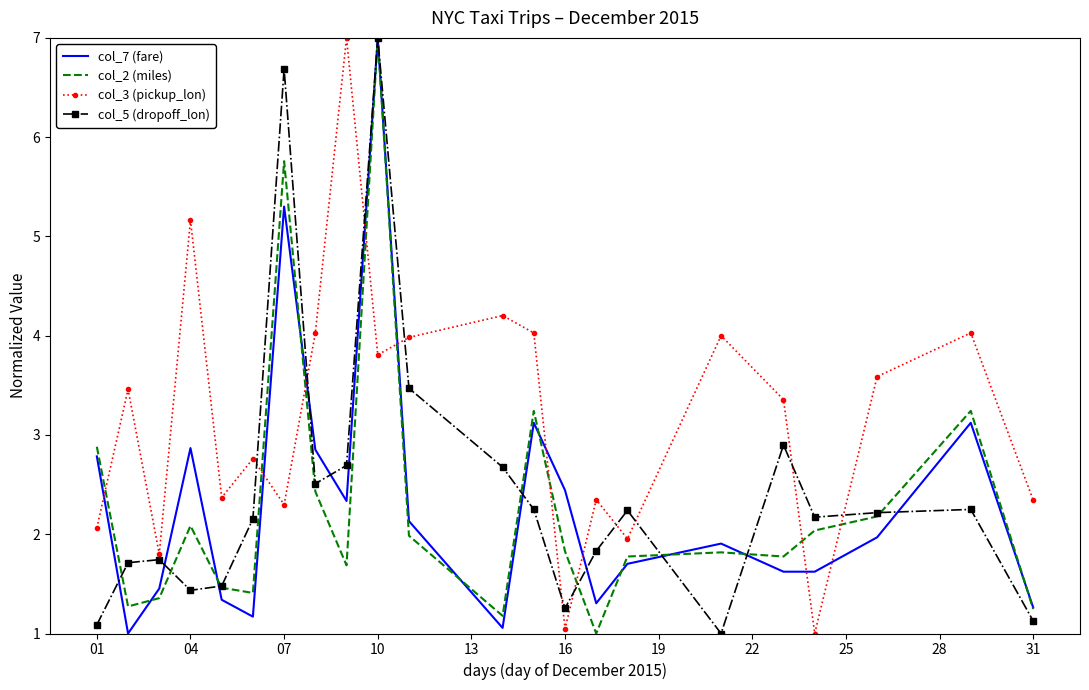

True or false: col_3 (pickup_lon) and col_2 (miles) intersect in this chart.

True